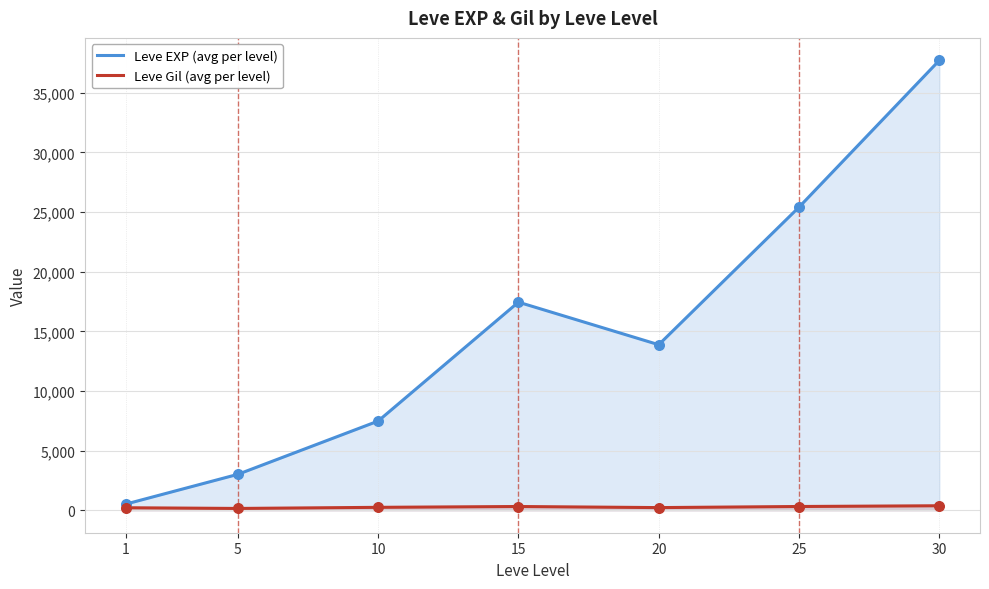

Is the value of Leve EXP (avg per level) at 30 greater than the value of Leve Gil (avg per level) at 1?

Yes